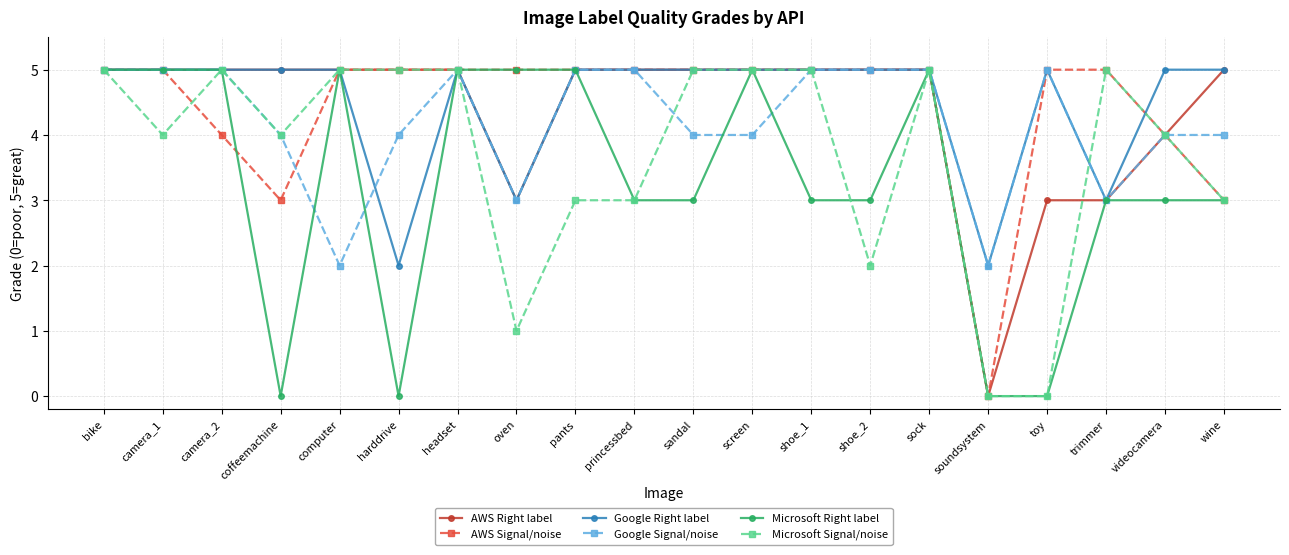

How many Microsoft Signal/noise values are between 3 and 5?

16